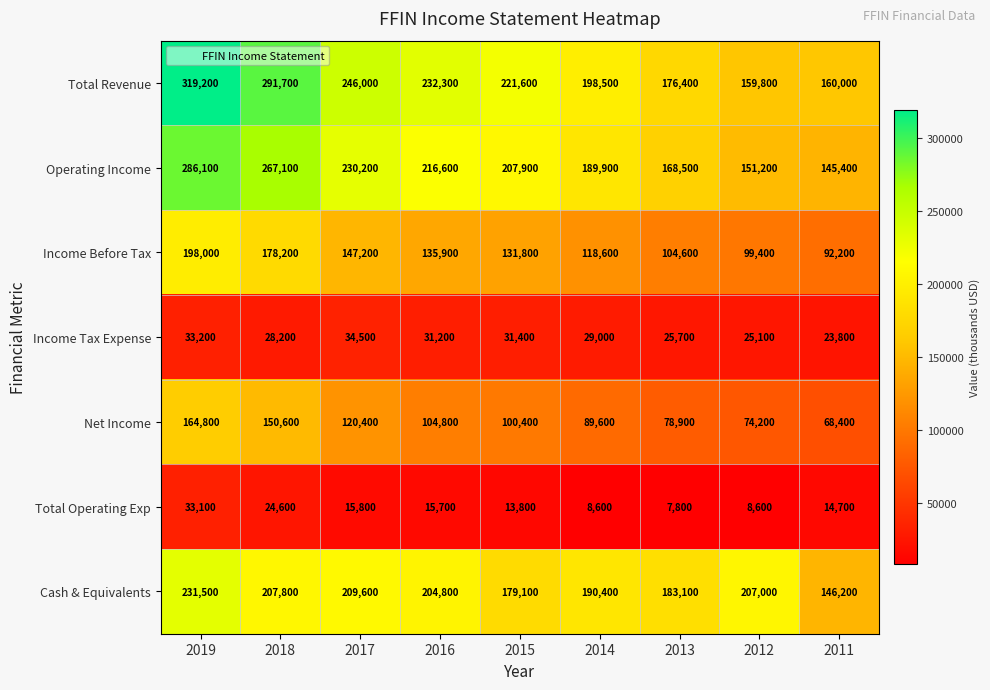

What is the smallest value displayed?

7800